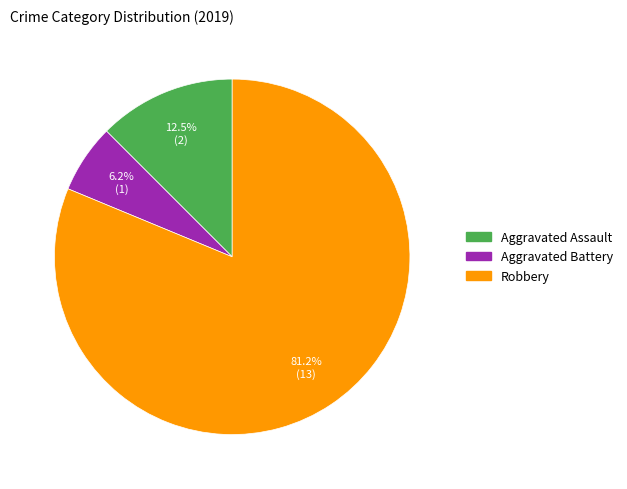

What percentage is the Aggravated Battery slice, to the nearest percent?

6%